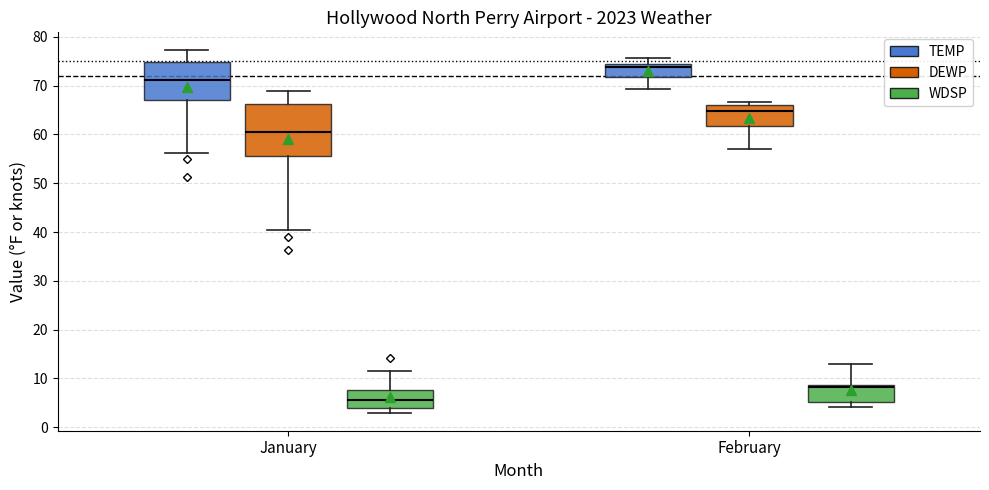

Where is the upper edge of the box for February (DEWP) on the y-axis? The values are not printed on the chart, so give them approximately, as read against the axis.

66